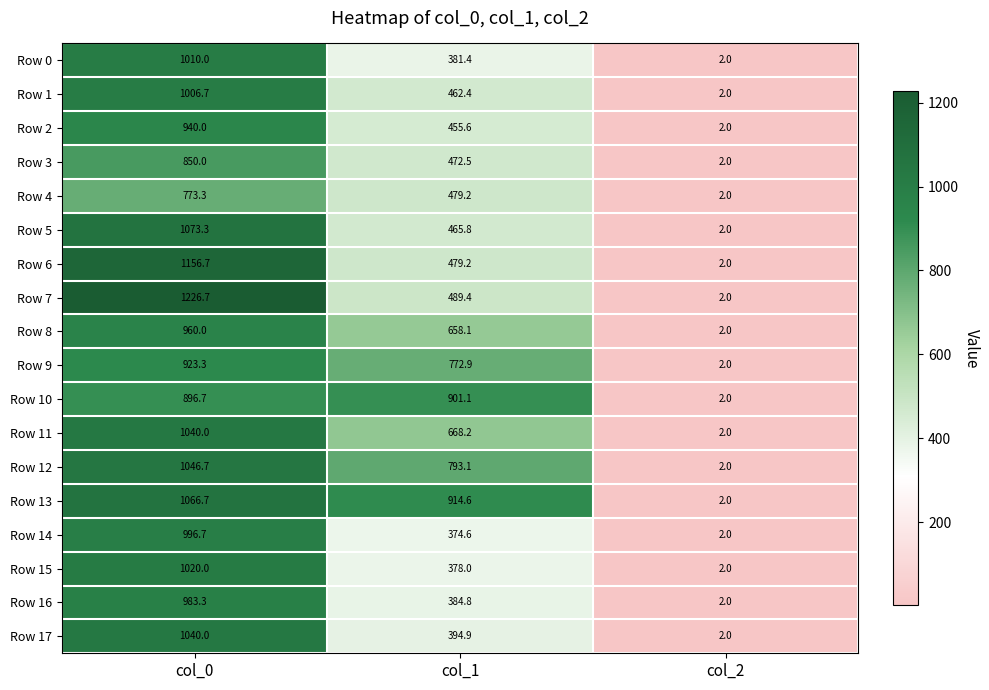

At how many categories does at least one series exceed 916?

1